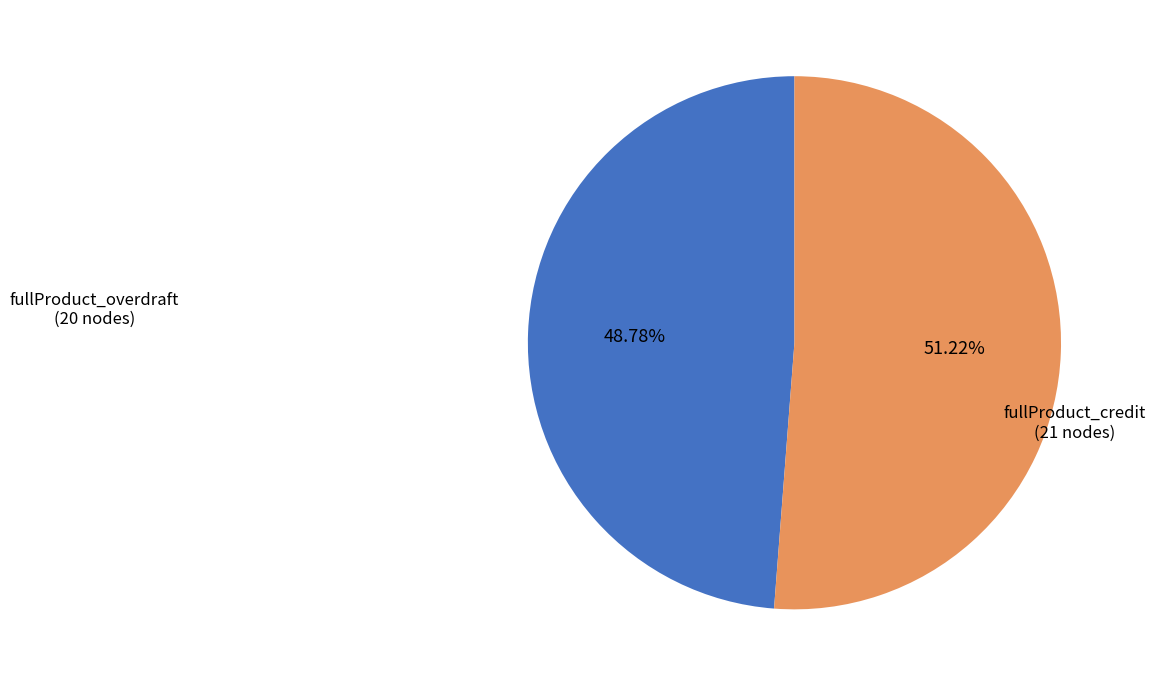

Do fullProduct_overdraft and fullProduct_credit together represent more than half of the pie?

Yes